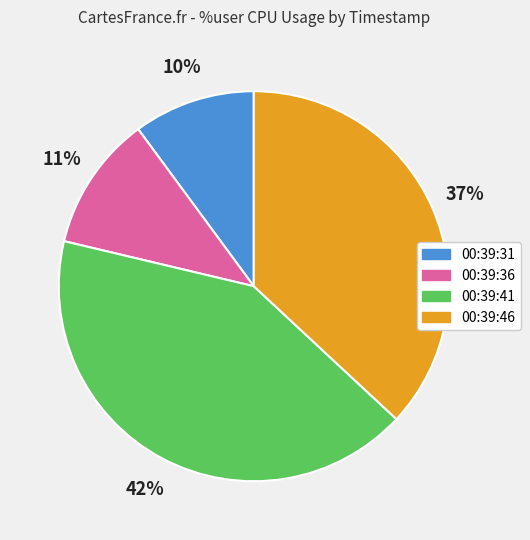

True or false: 00:39:41 accounts for 42% of the total.

True